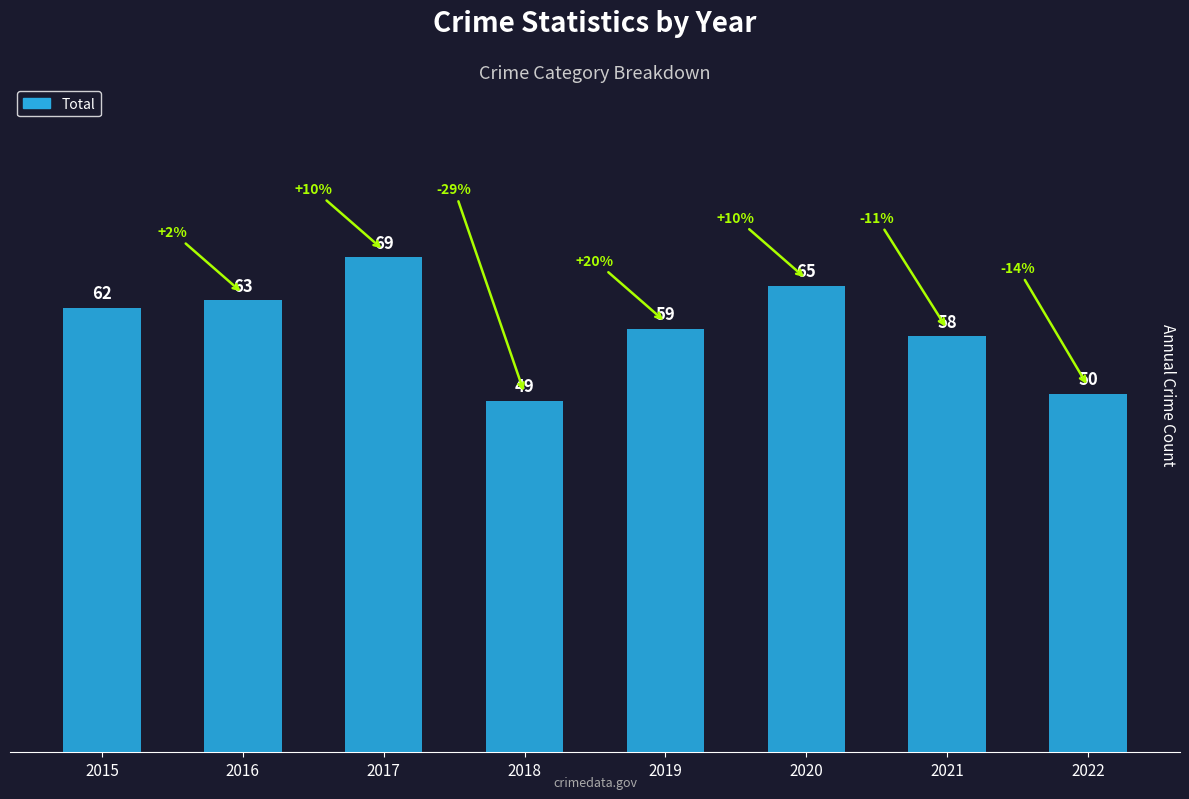

Reading left to right, extract all data points from this chart.

62	63	69	49	59	65	58	50